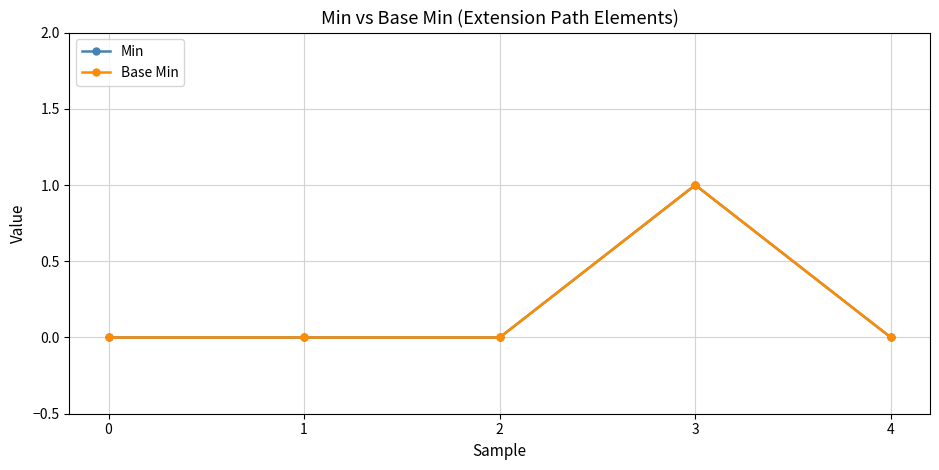

Does the chart have visible grid lines?

Yes